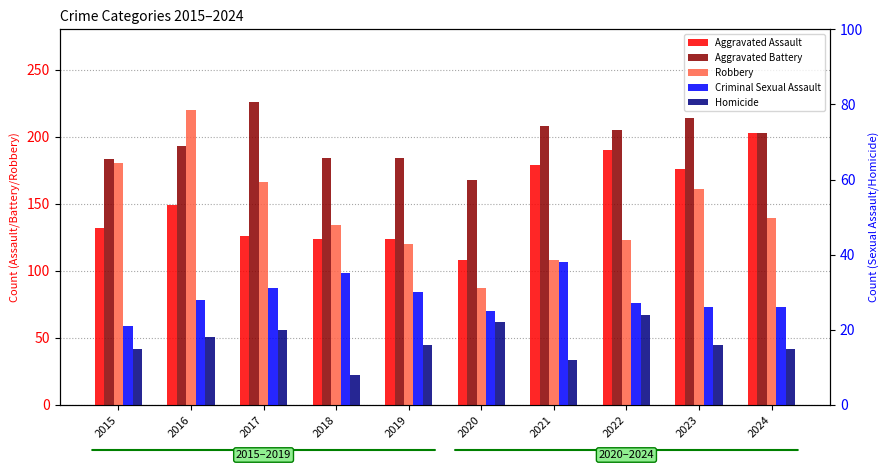

How many groups of bars are there?

10